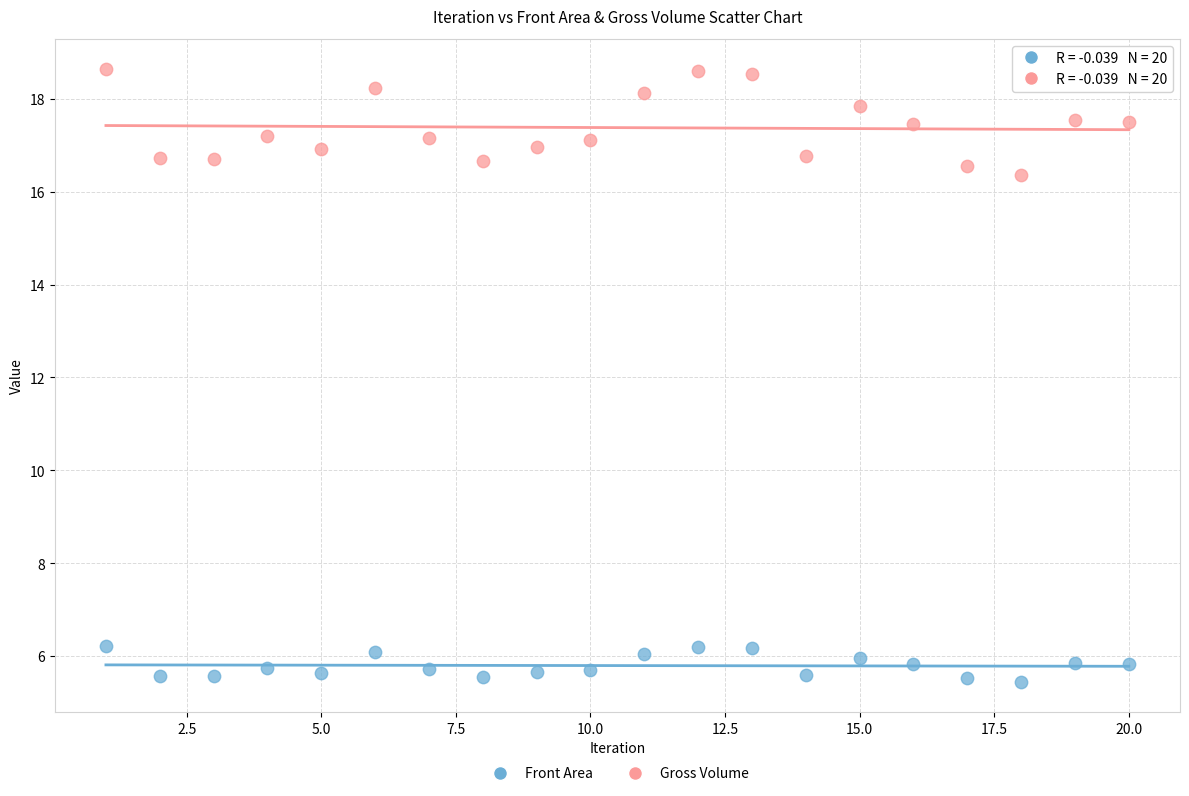

Across all data points, what is the range of Y values (max minus min)?

13.2